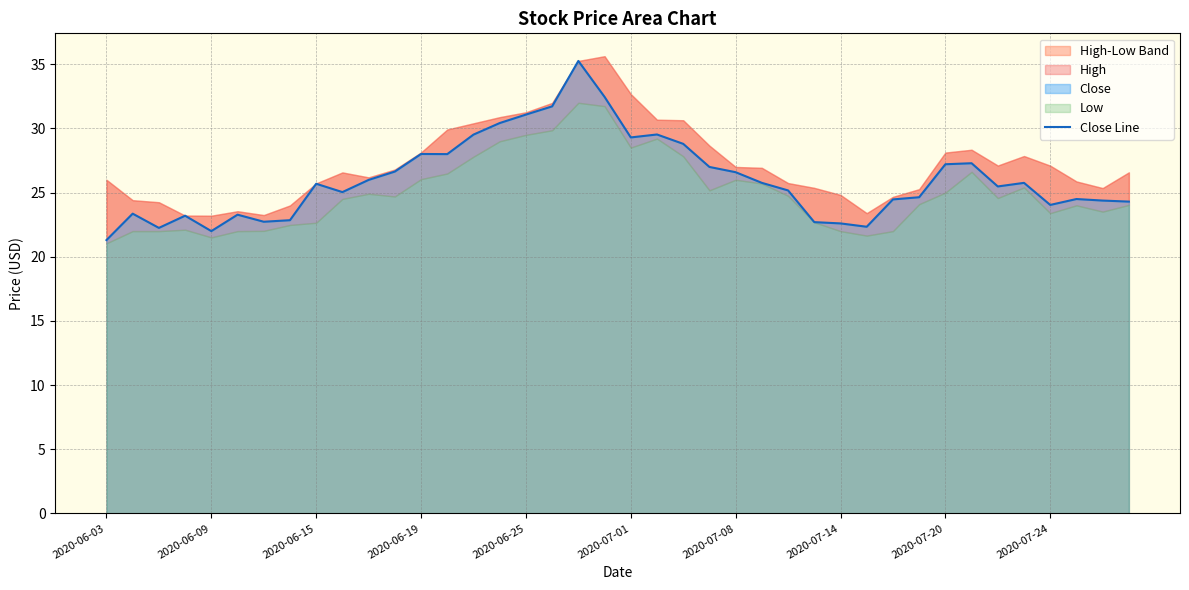

True or false: Close Line has a value of 22.0 at 2020-06-09.

True